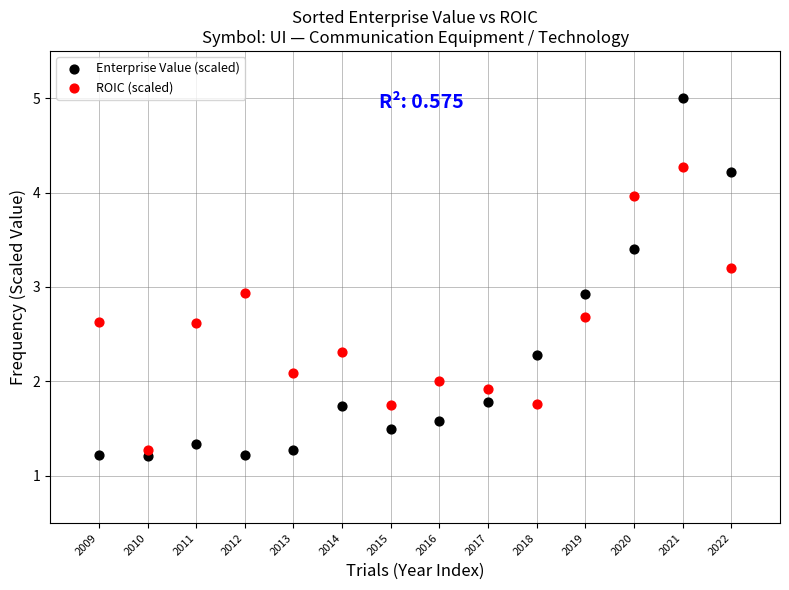

What are all the series names shown in the legend?

Enterprise Value (scaled), ROIC (scaled)